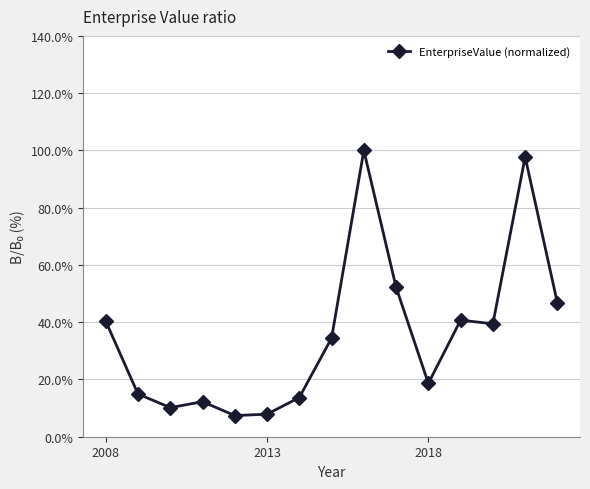

What is the difference between the second highest and second lowest values?

89.9